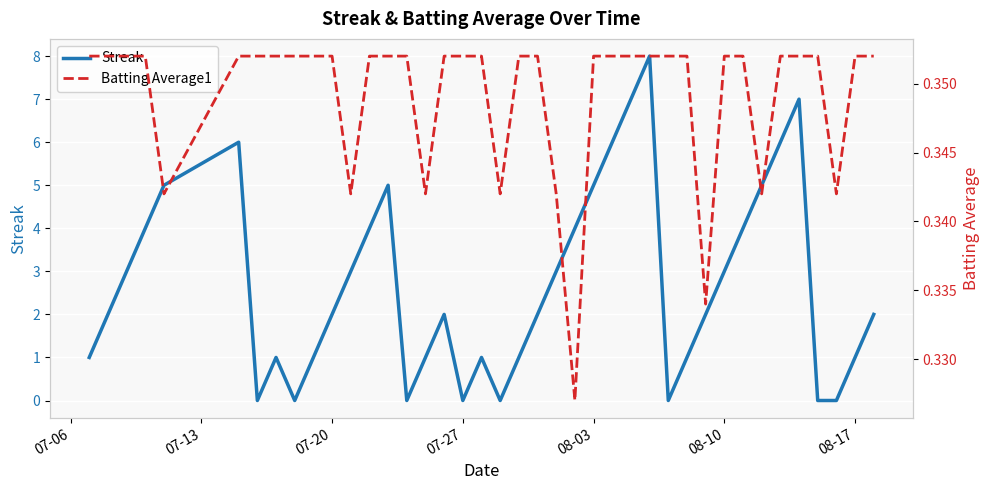

The Streak series shows 2 at 07-20. True or false?

True